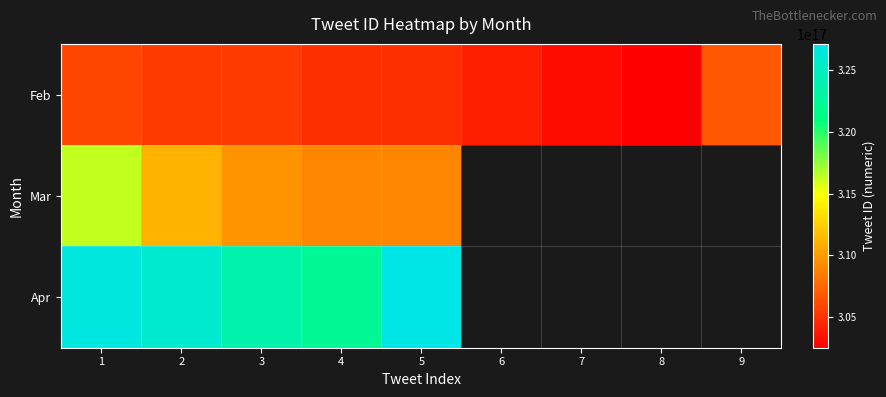

What is the maximum value shown in the chart?

327150412262150144.0